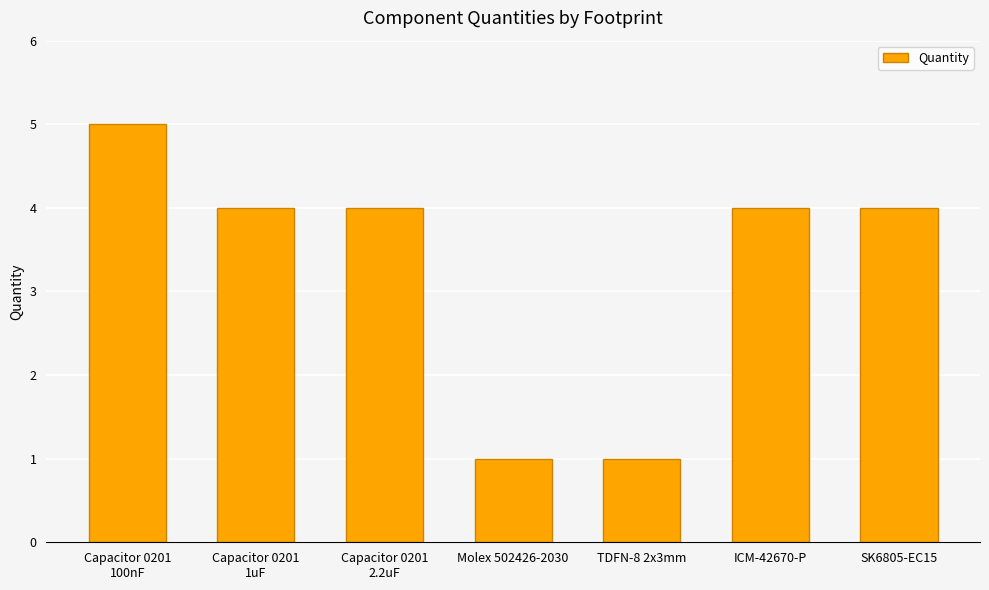

What is the greatest value displayed?

5